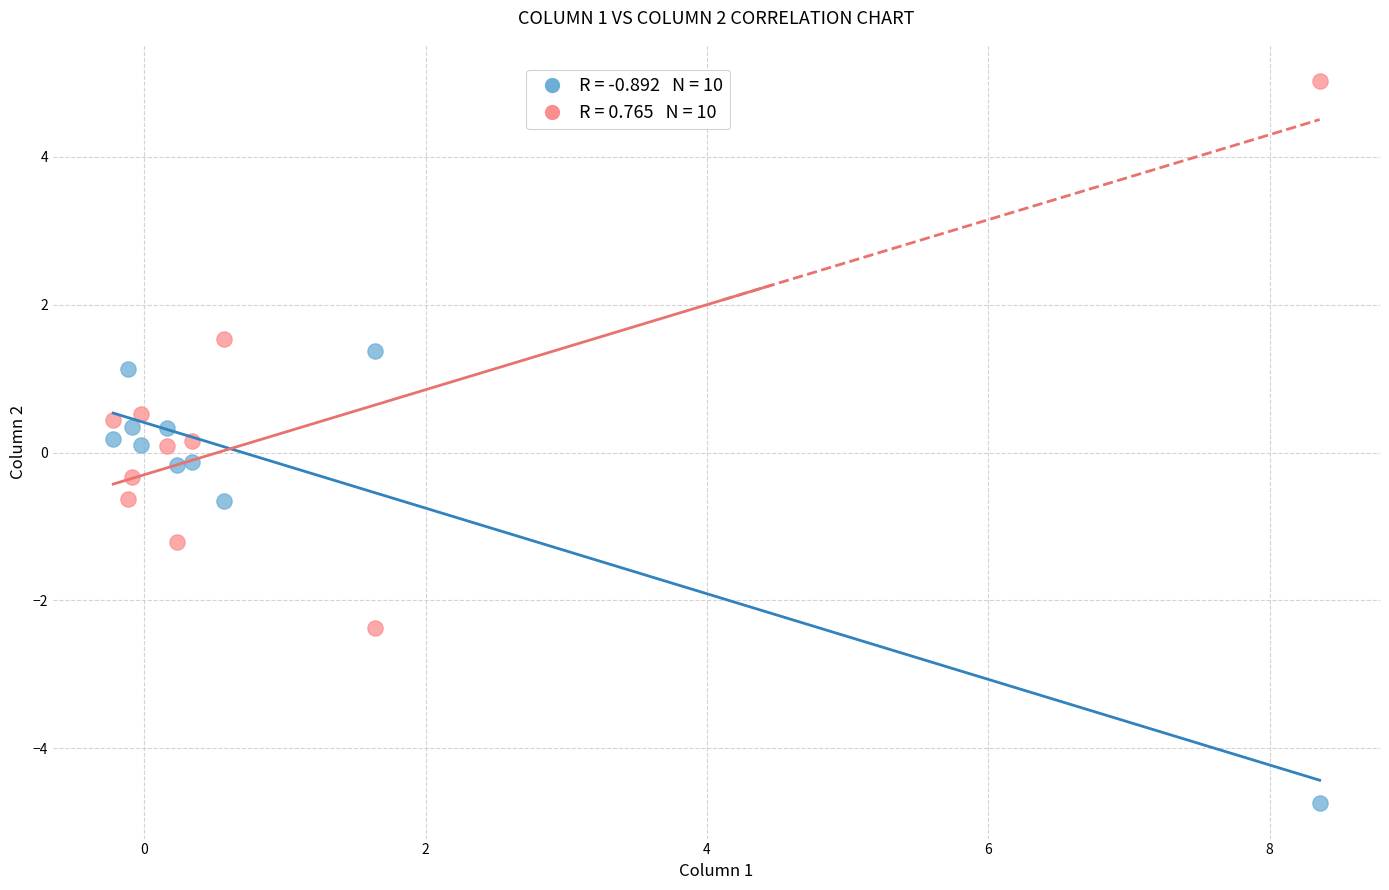

Across all data points, what is the range of Y values (max minus min)?

9.8